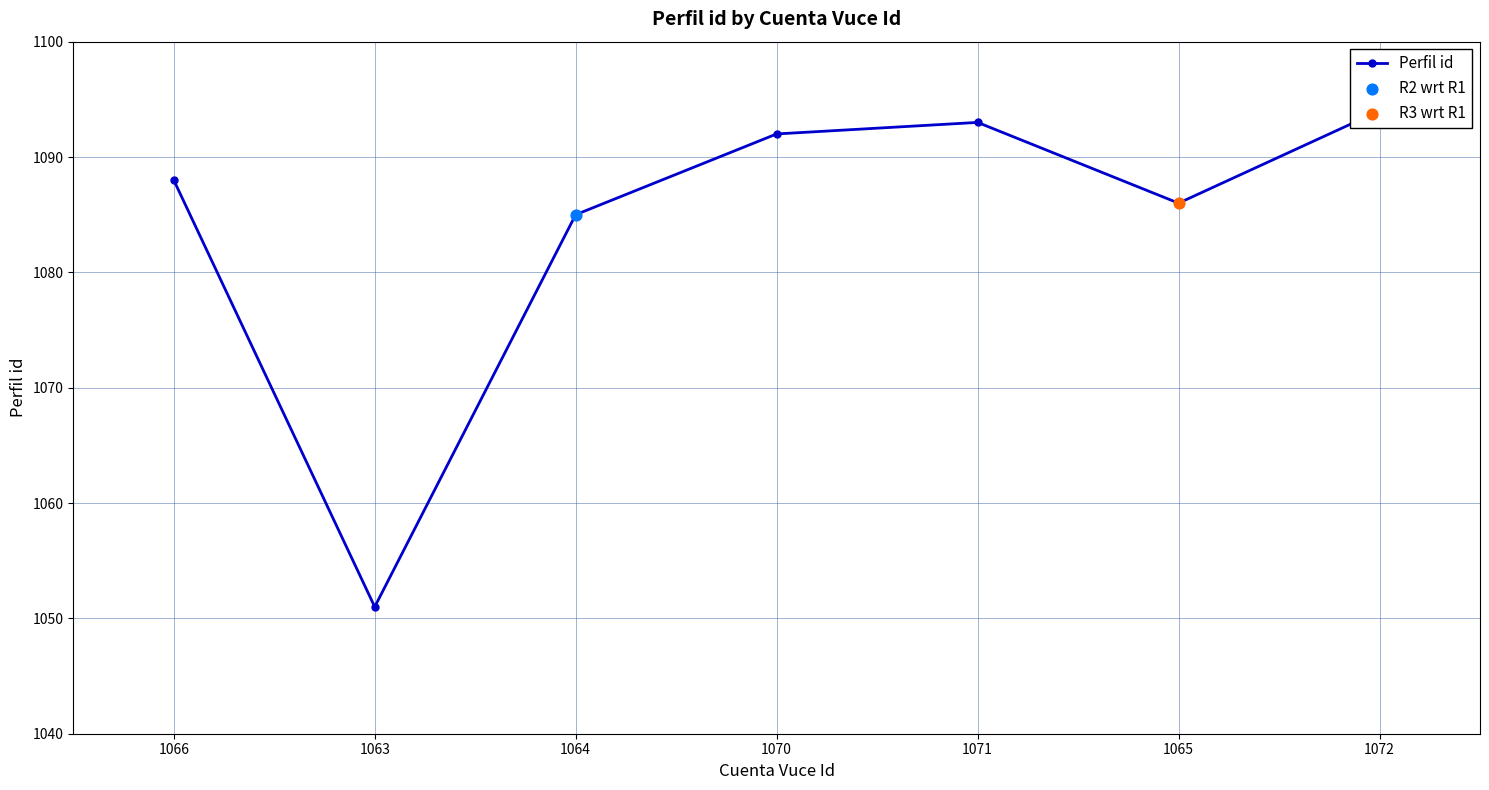

Between 1065 and 1070, which is larger?

1070